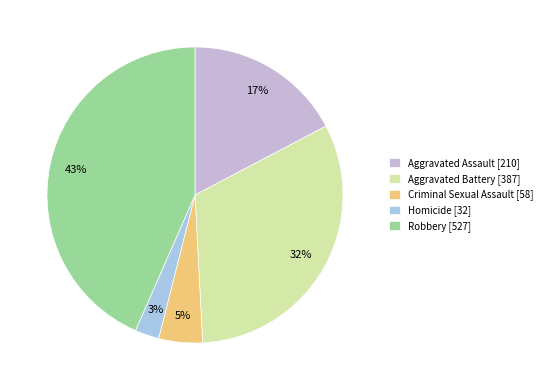

To the nearest percent, what is the combined percentage of Homicide and Aggravated Assault?

20%